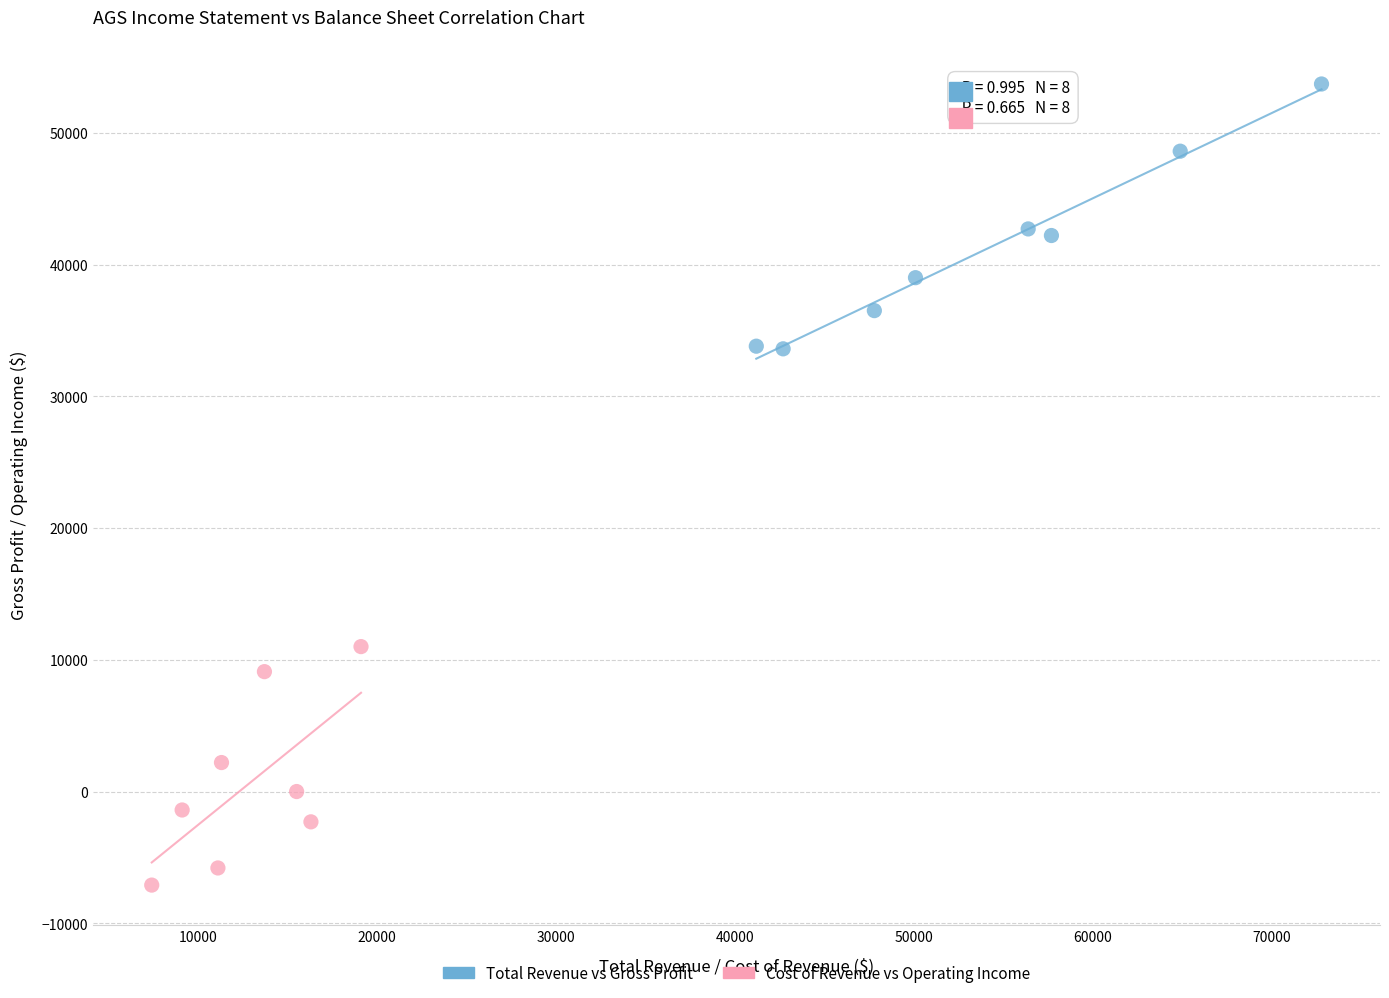

Which series has the largest Y range (max minus min)?

Total Revenue vs Gross Profit